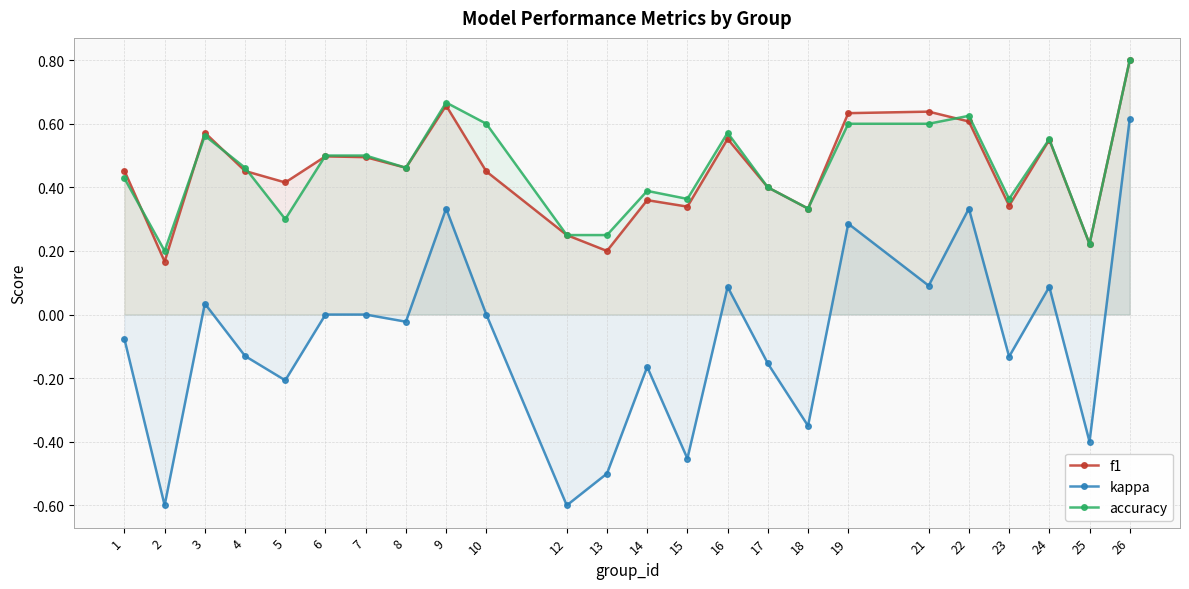

Where is accuracy nearest to the value 0?

2